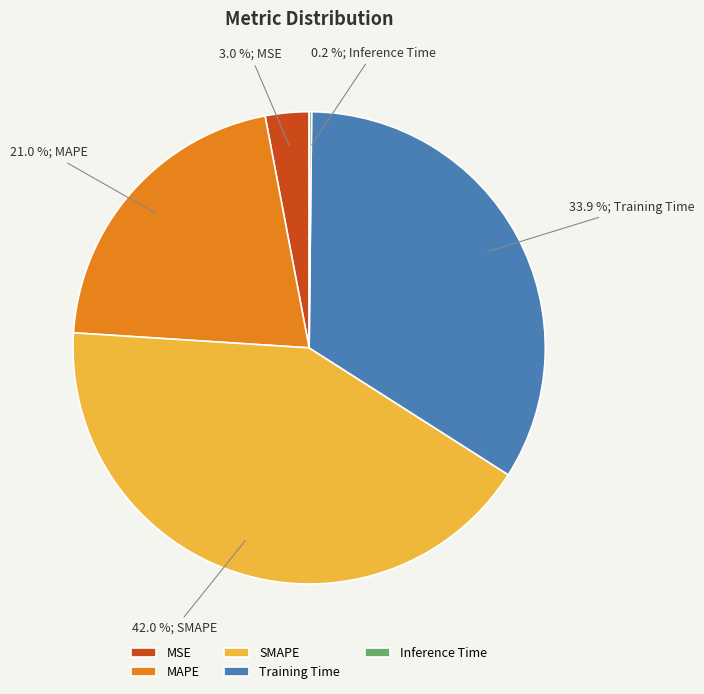

Which category has the biggest portion of the pie?

SMAPE